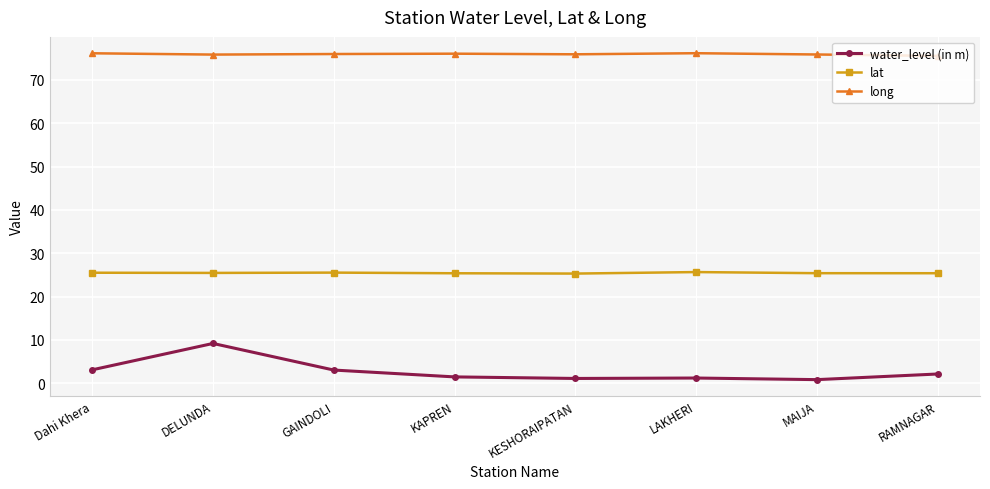

What is the total value across all series at LAKHERI?

103.1